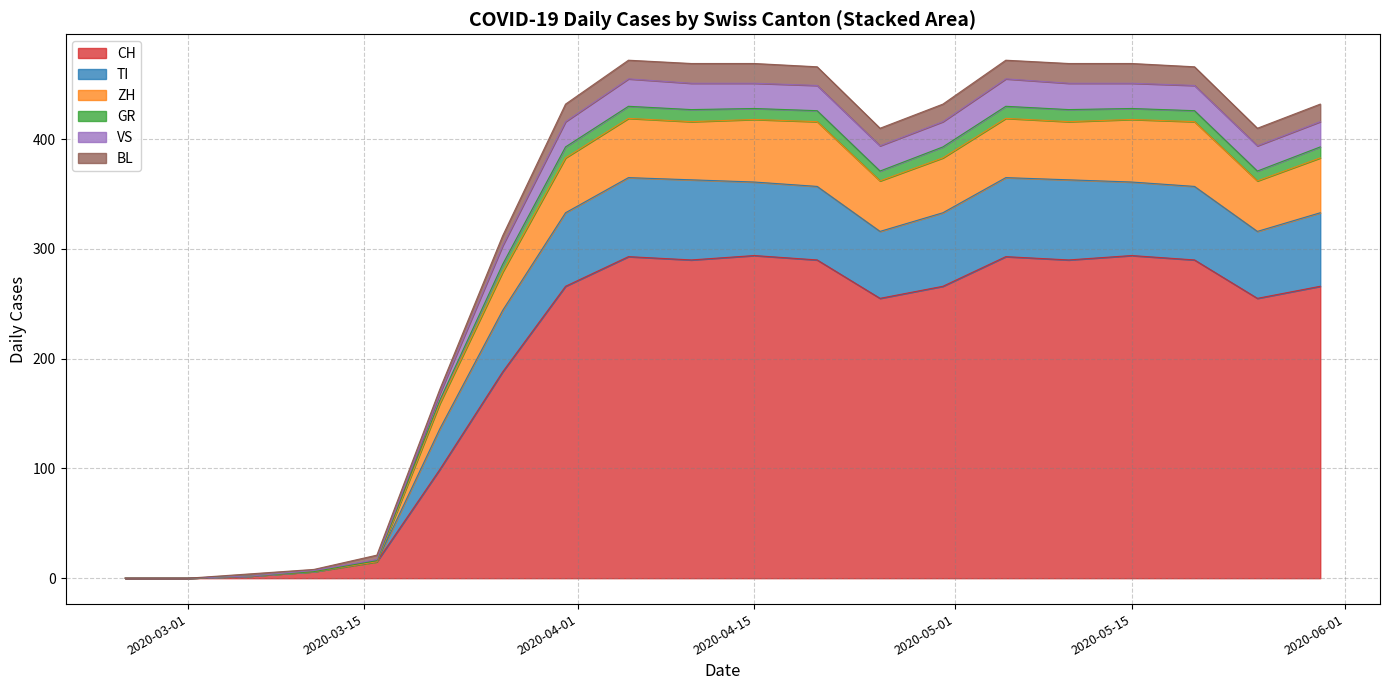

What is the maximum value for CH?

294